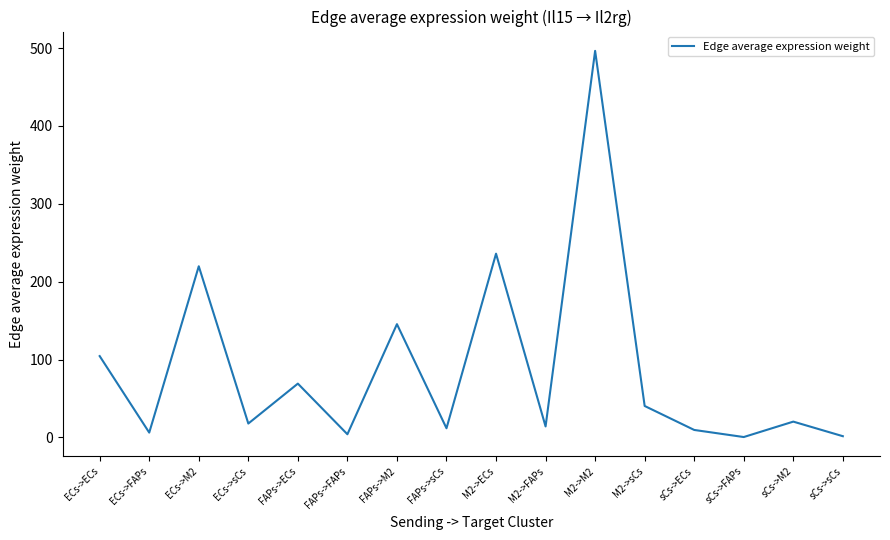

Is it true that the value at sCs->M2 is 20.4?

True